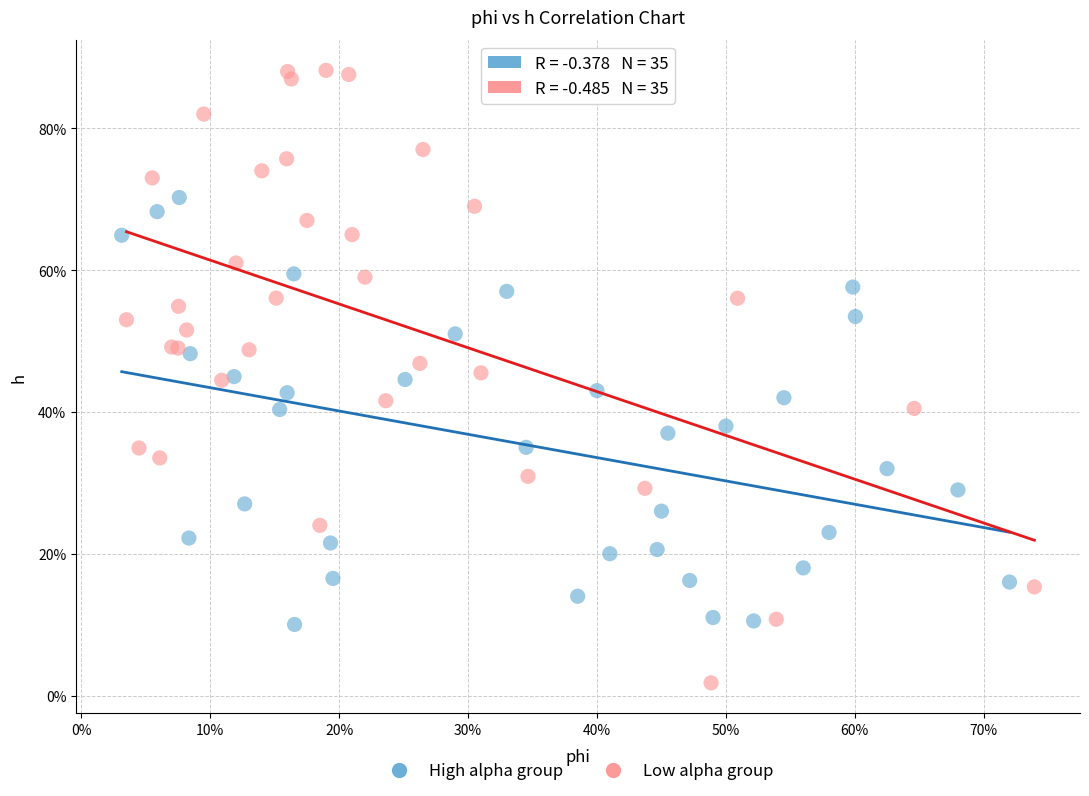

Which series has the largest Y range (max minus min)?

Low alpha group